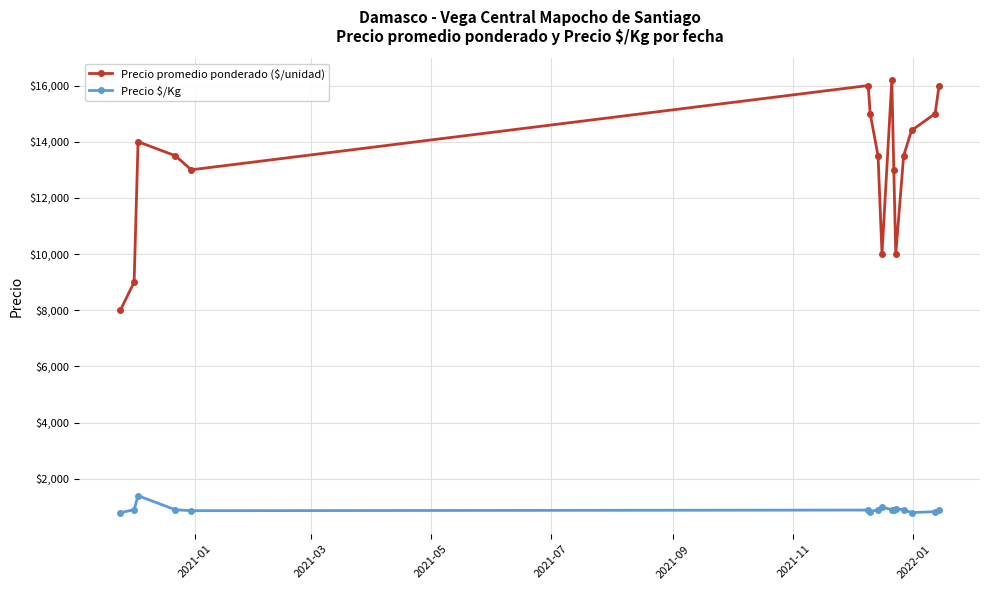

What is the average value of the Precio promedio ponderado ($/unidad) series?

13131